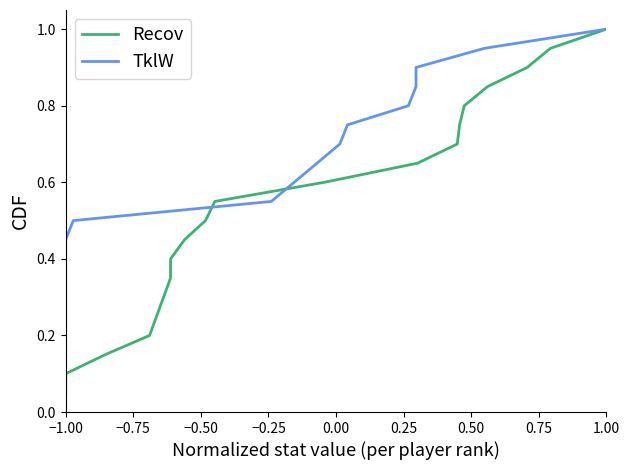

The Recov series shows 0.2 at 16. True or false?

False